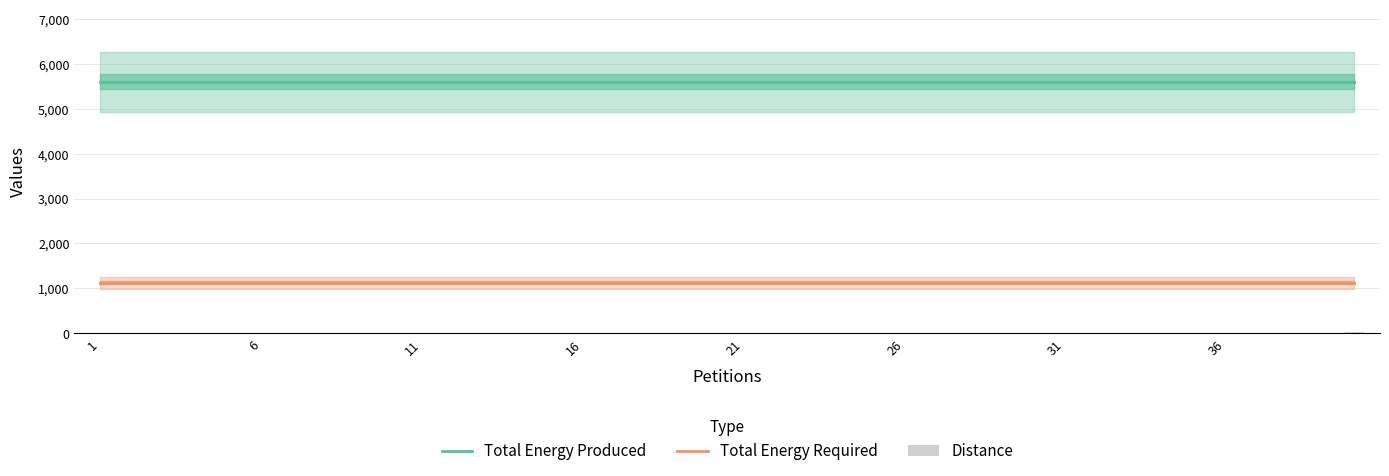

How many values in the Distance series are below 3?

20